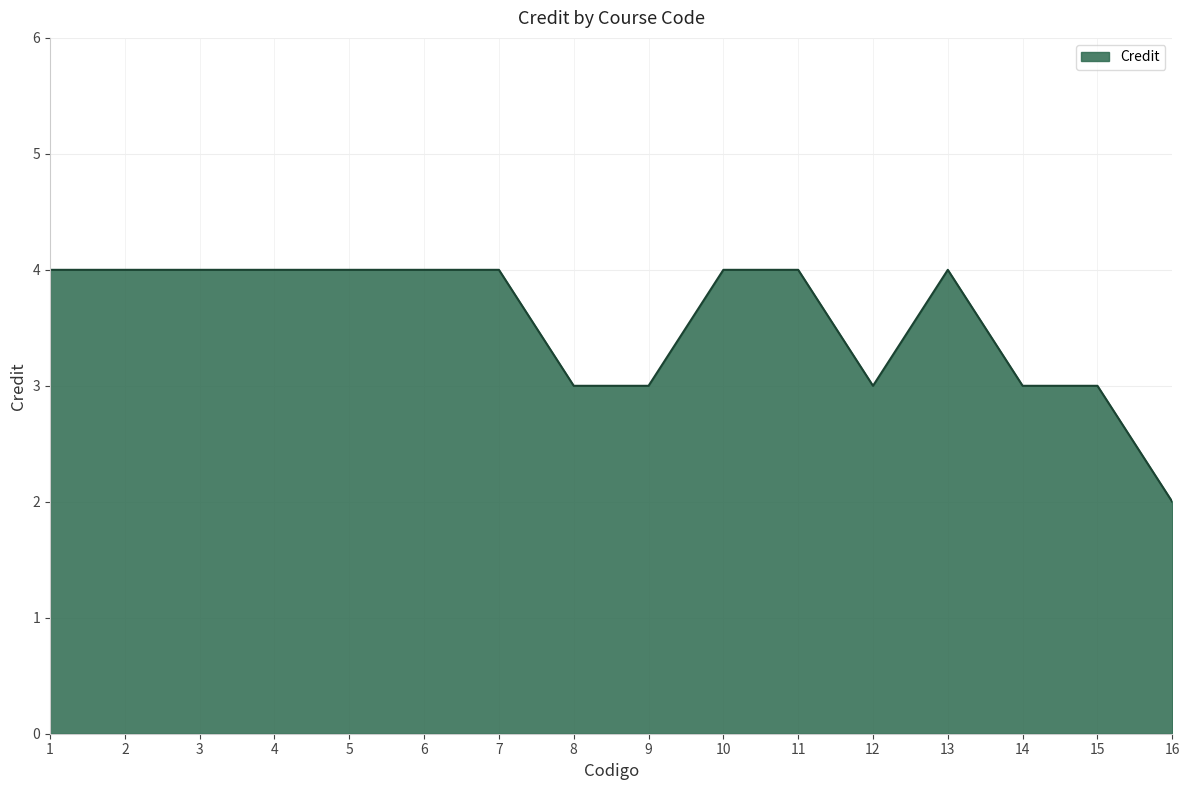

Does the chart display data point markers on the line(s)?

No